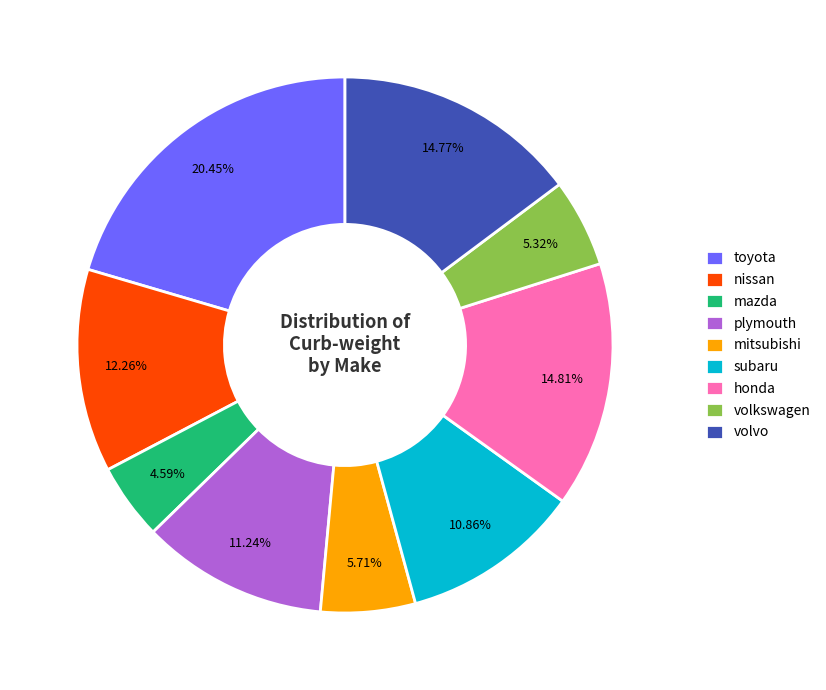

How many slices are in this pie chart?

9